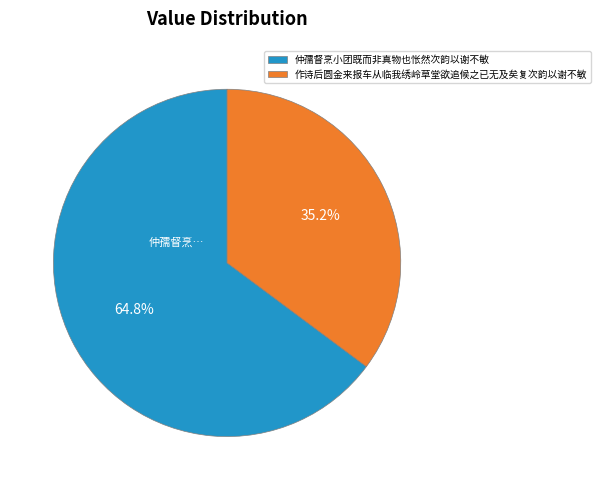

What percentage is the 仲孺督烹小团既而非真物也怅然次韵以谢不敏 slice, to the nearest percent?

65%